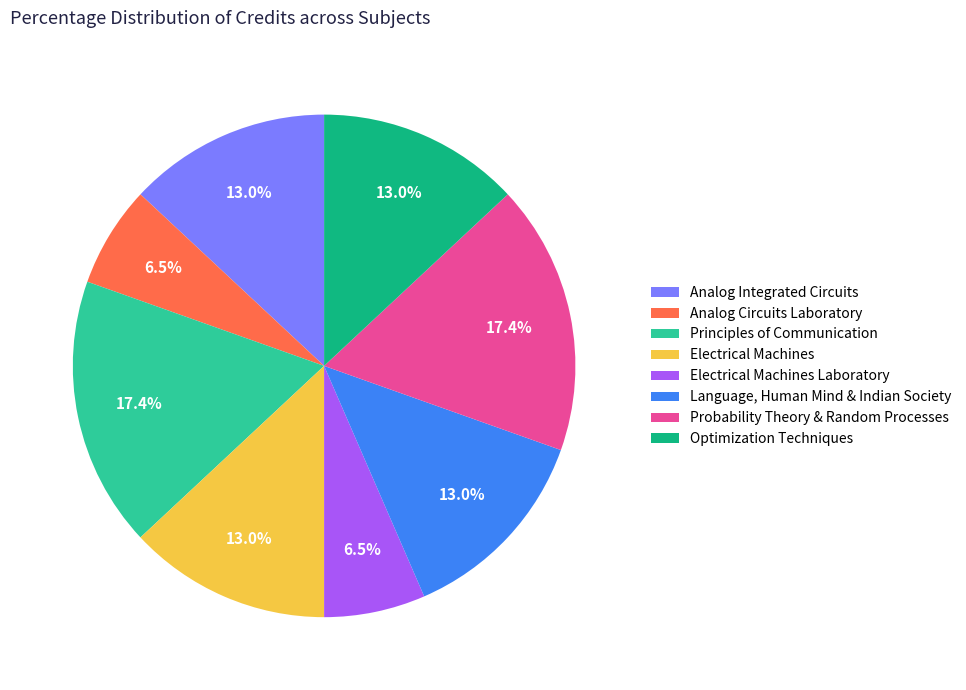

How much of the chart is everything except Analog Integrated Circuits?

87.0%